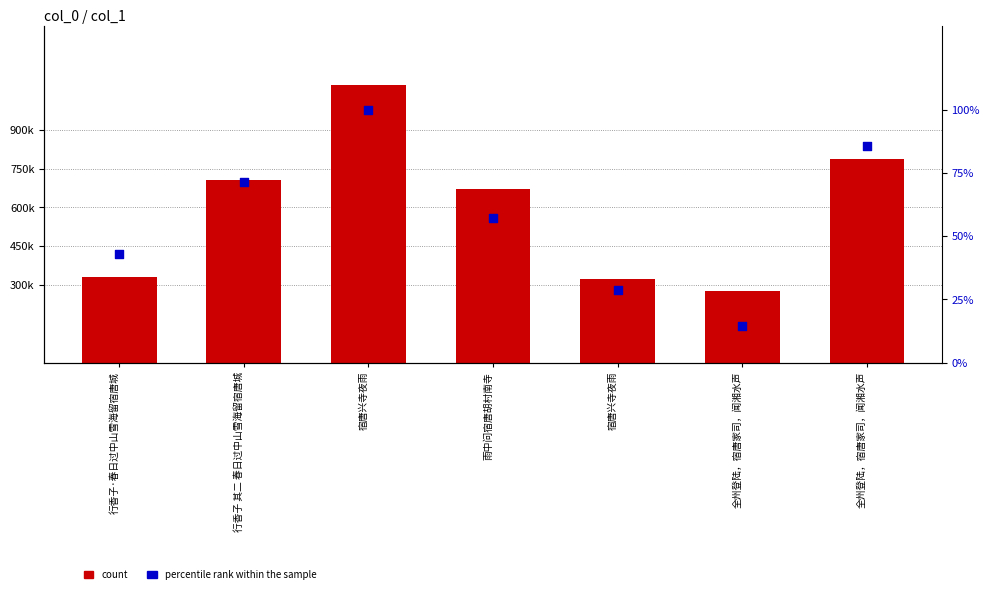

At how many categories does at least one series exceed 633647?

4